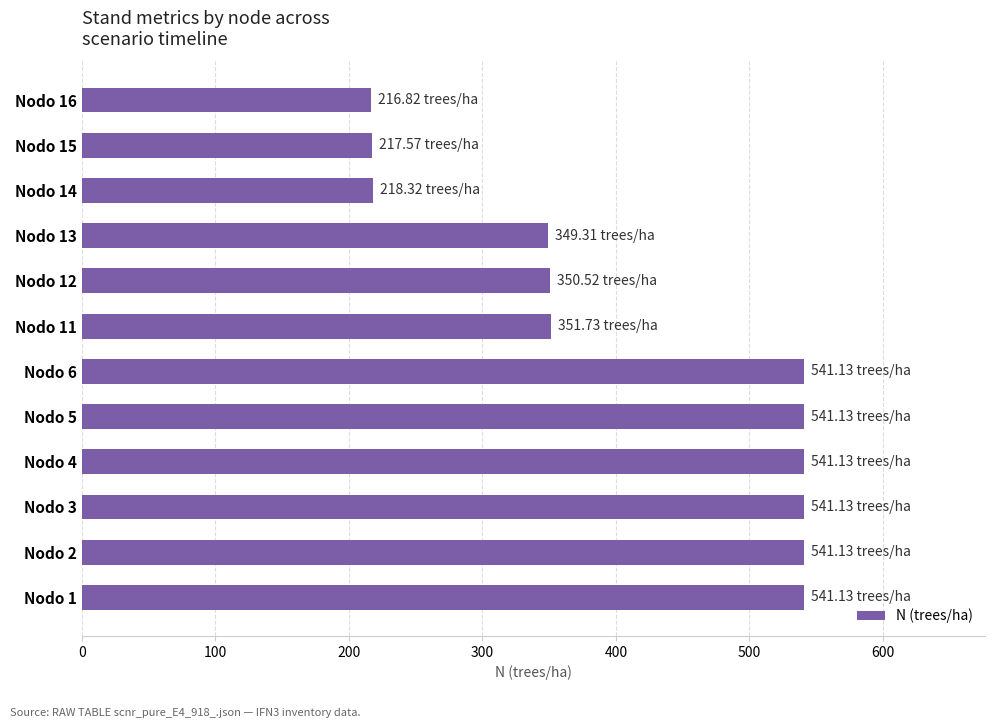

What is the average value?

412.6